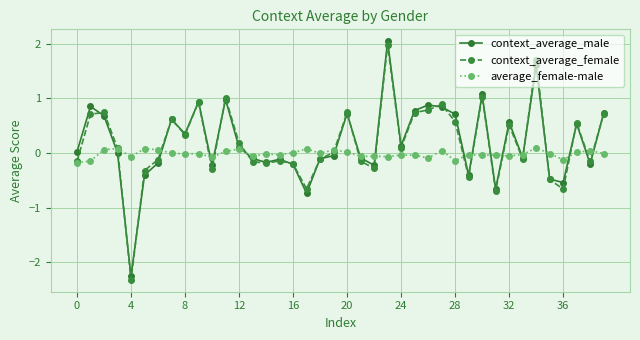

What is the greatest value displayed?

2.0